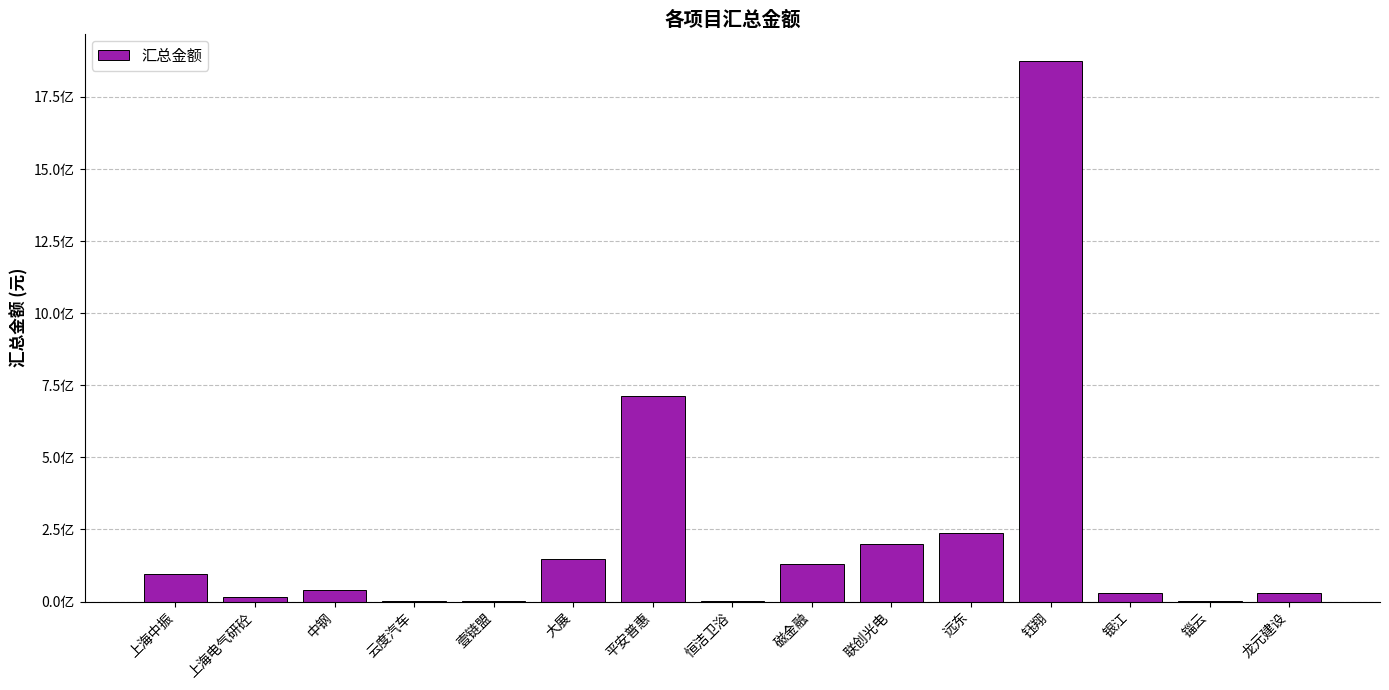

What is the sum of all values?

3524422724.2